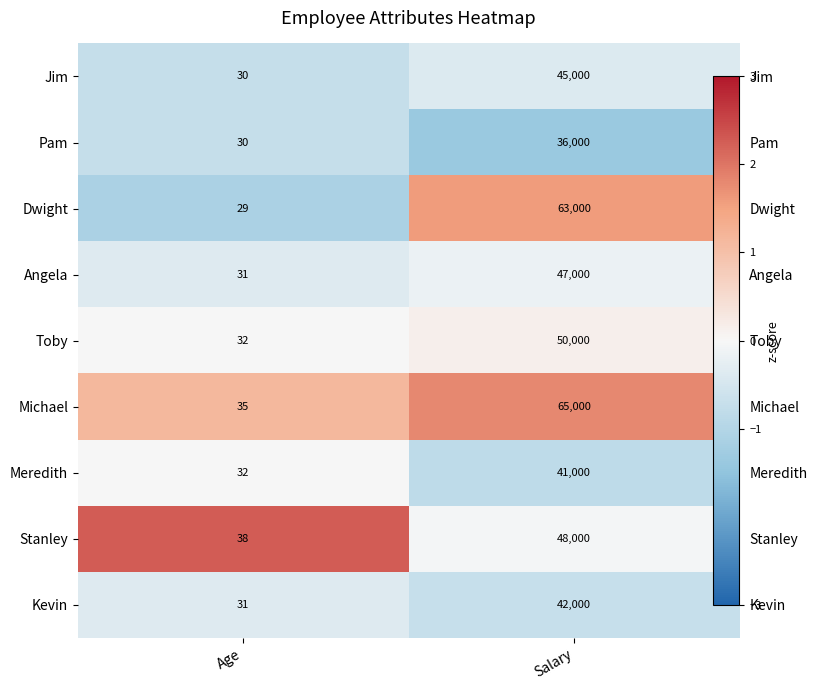

Between Age and Salary, which is larger?

Salary